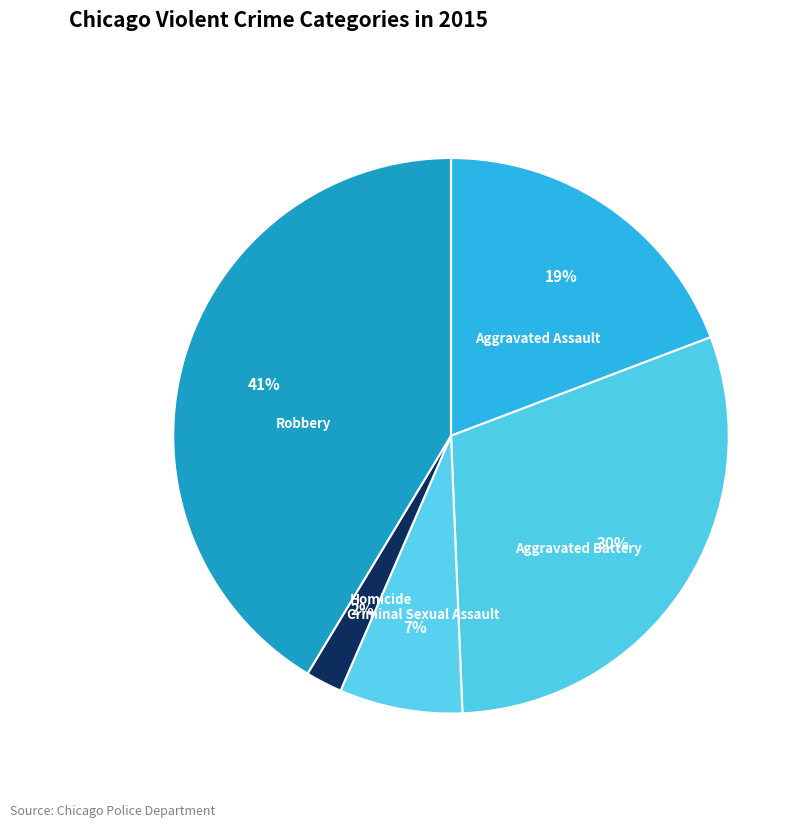

To the nearest percent, what is the average slice percentage?

20%